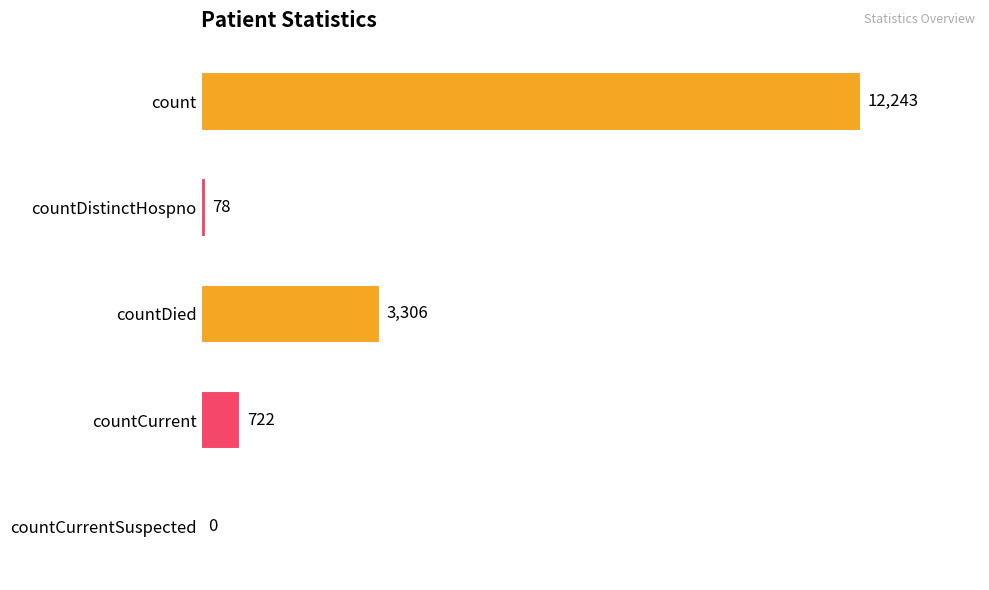

The chart shows a value of 12243 at count. True or false?

True